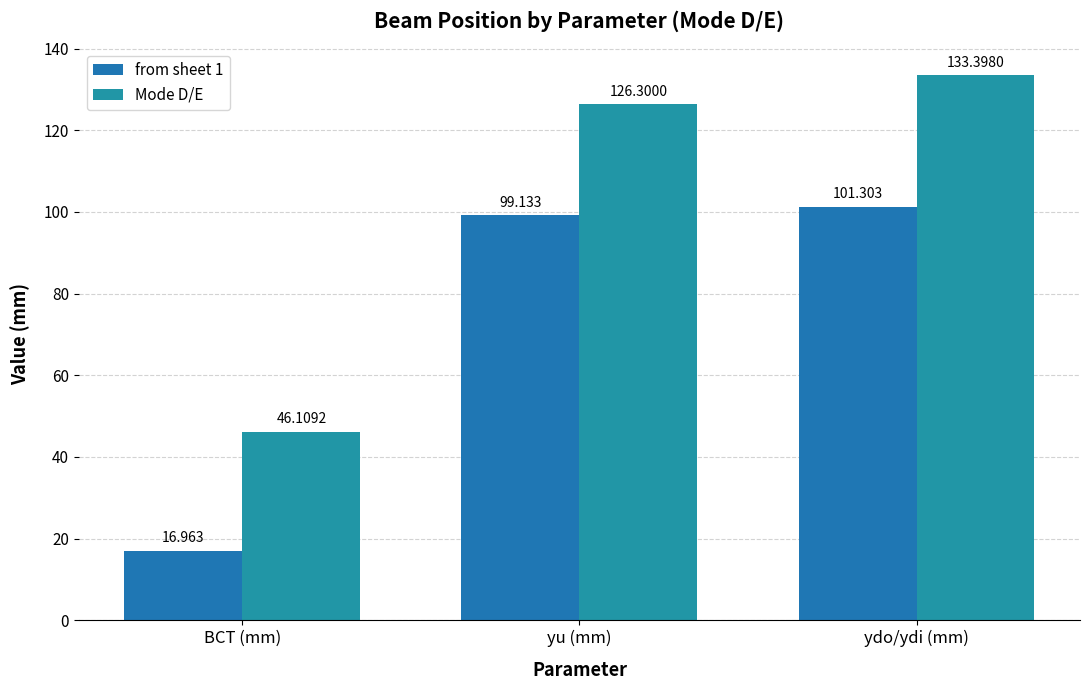

Where is from sheet 1 nearest to the value 59?

yu (mm)